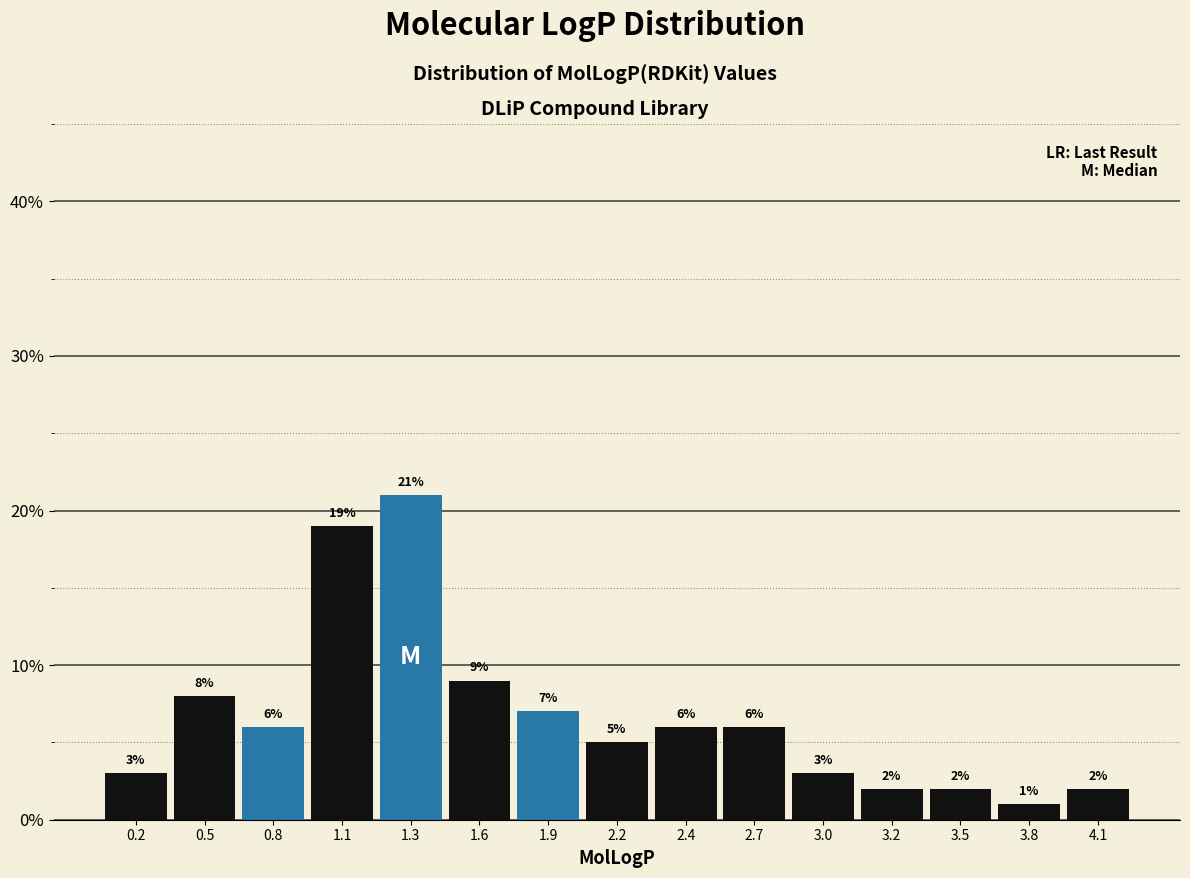

Reading right to left, extract all data points from this chart.

4.1=2.0	3.8=1.0	3.5=2.0	3.2=2.0	3.0=3.0	2.7=6.0	2.4=6.0	2.2=5.0	1.9=7.0	1.6=9.0	1.3=21.0	1.1=19.0	0.8=6.0	0.5=8.0	0.2=3.0